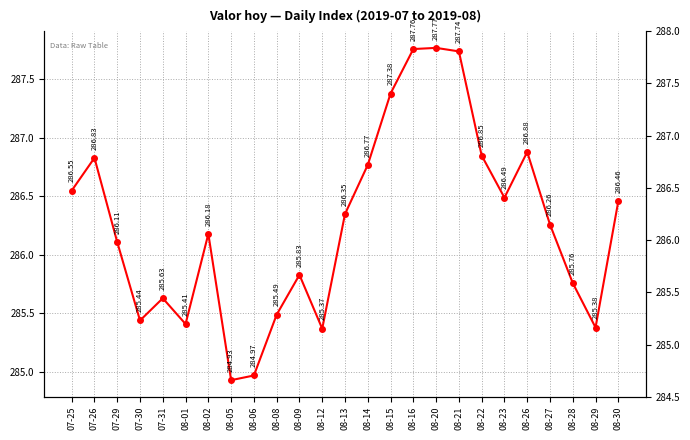

What is the greatest value displayed?

287.8